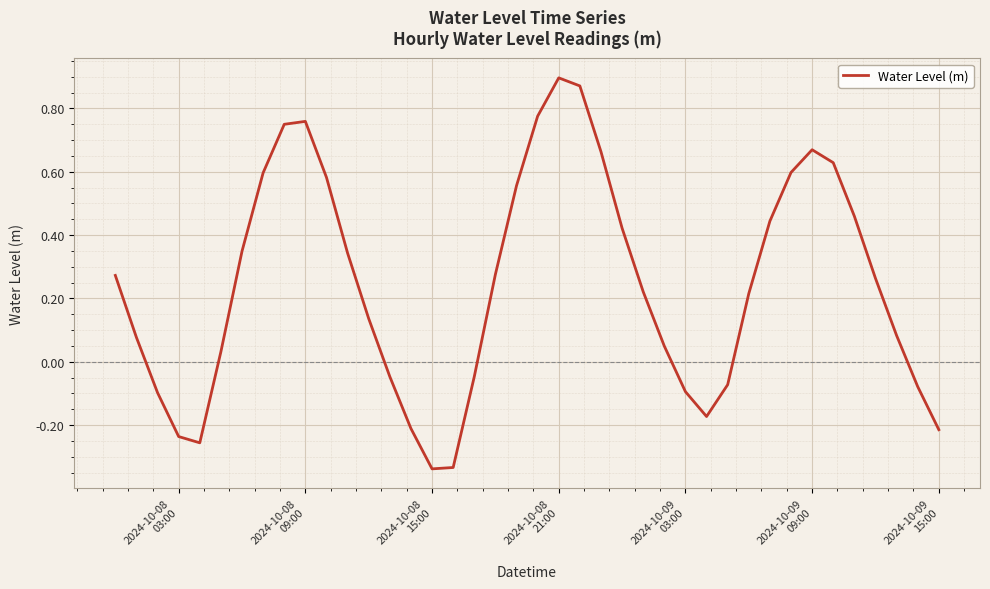

How many points are lower than both their immediate neighbors (excluding endpoints)?

3